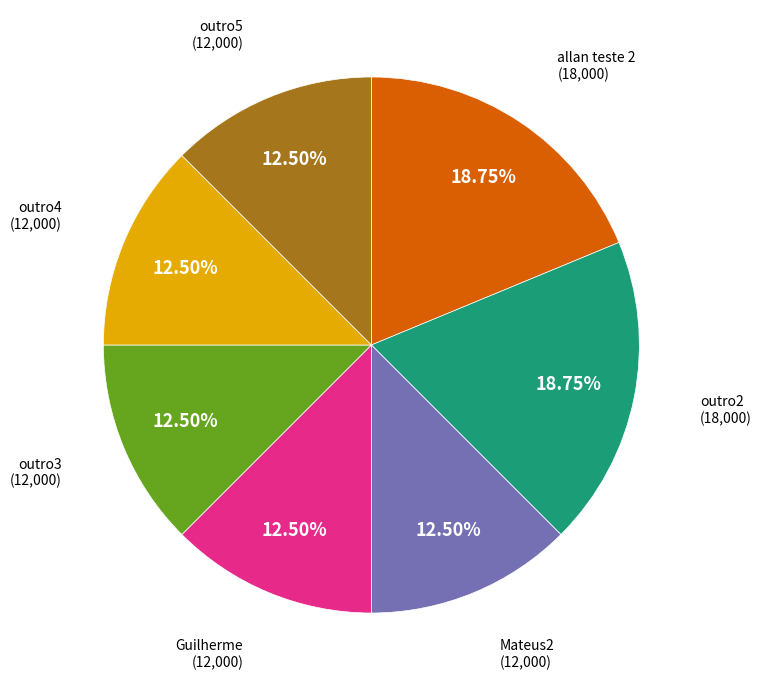

To the nearest percent, what is the difference between the outro5 and outro2 slice percentages?

6%